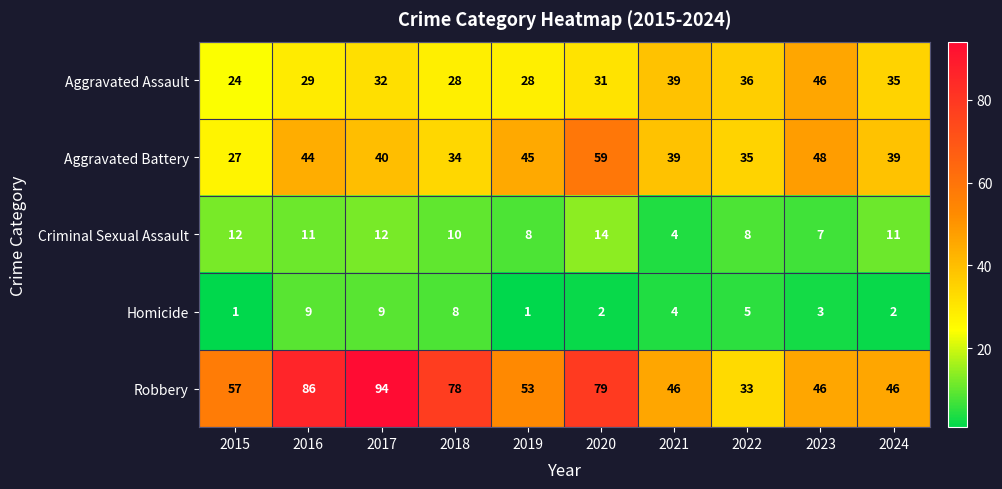

Which category has the lowest value in the Aggravated Battery series?

2015